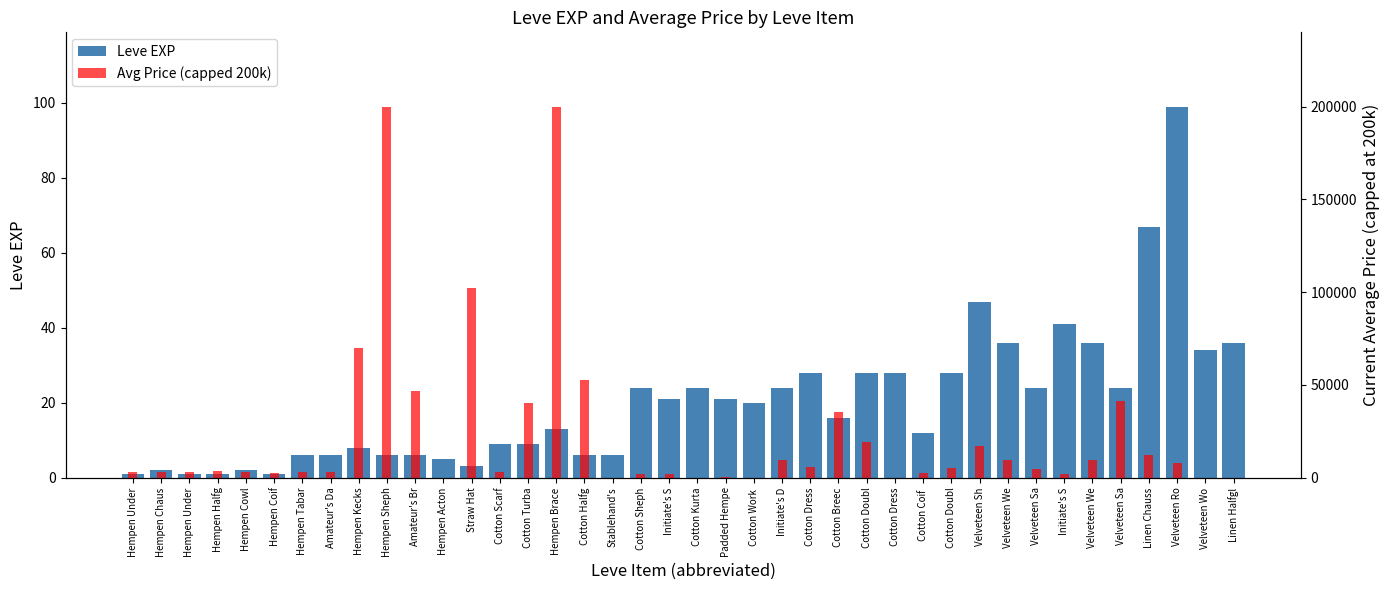

Are the bars grouped side by side (vs. stacked)?

Yes